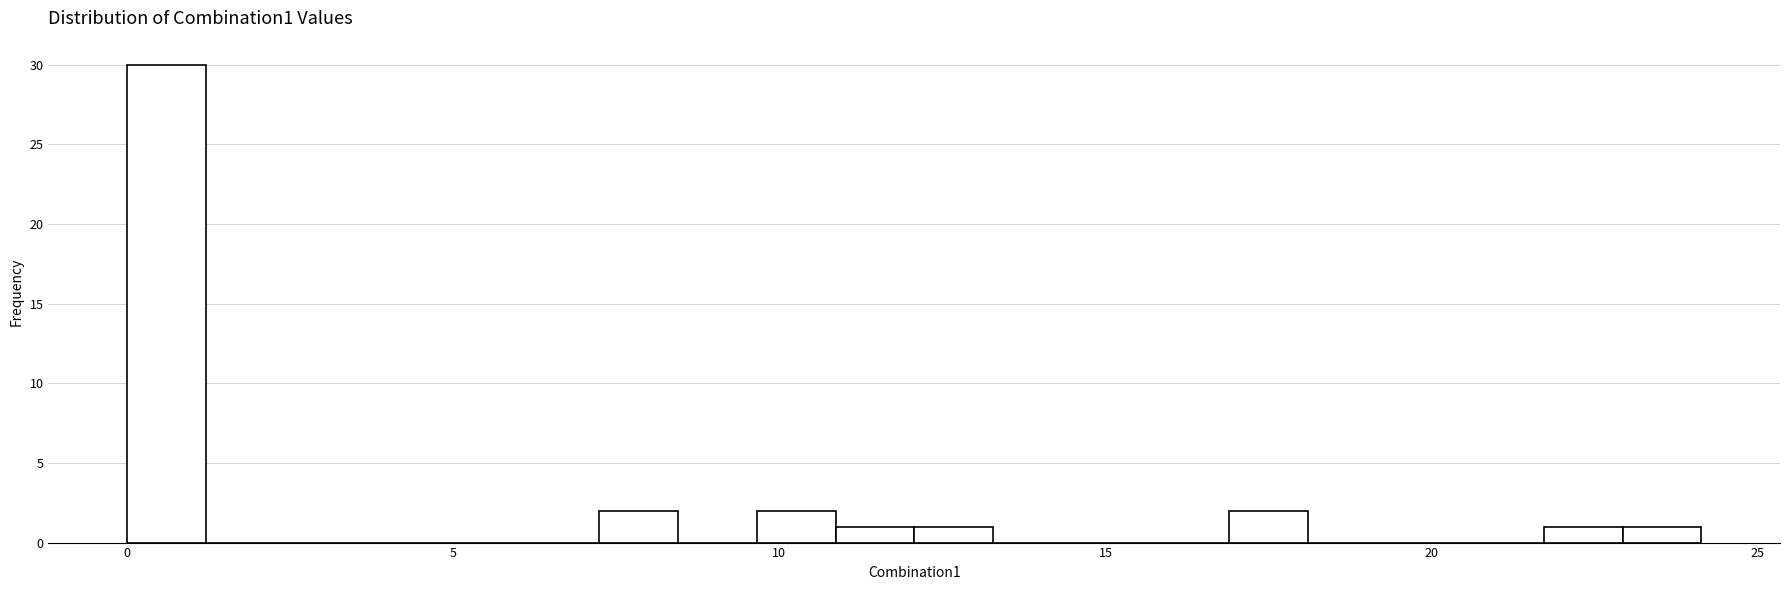

Around what value on the x-axis is the tallest bar? Give the approximate position of its centre, as read against the axis.

0.5